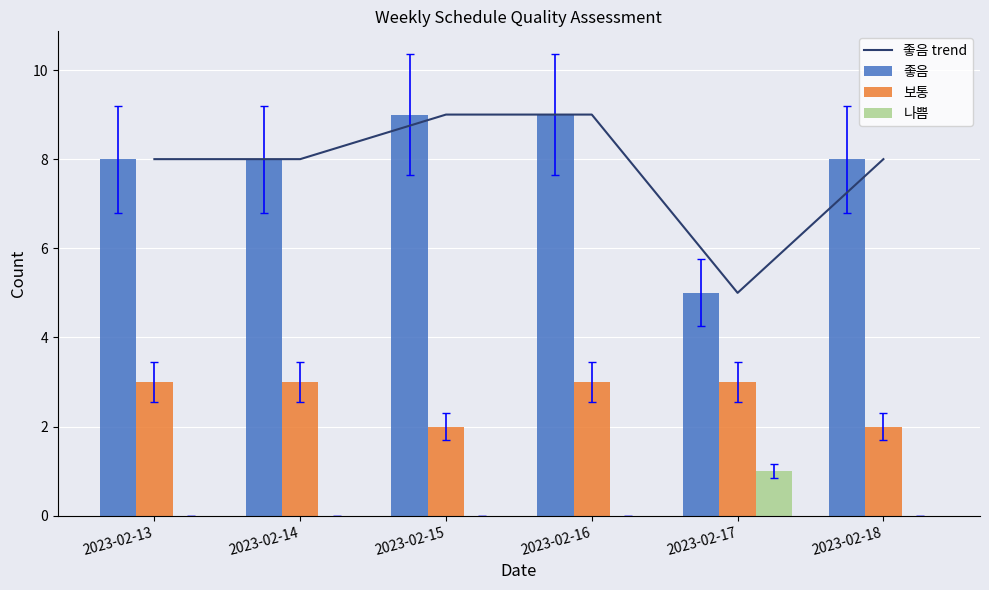

What is the total value across all series at 2023-02-16?

21